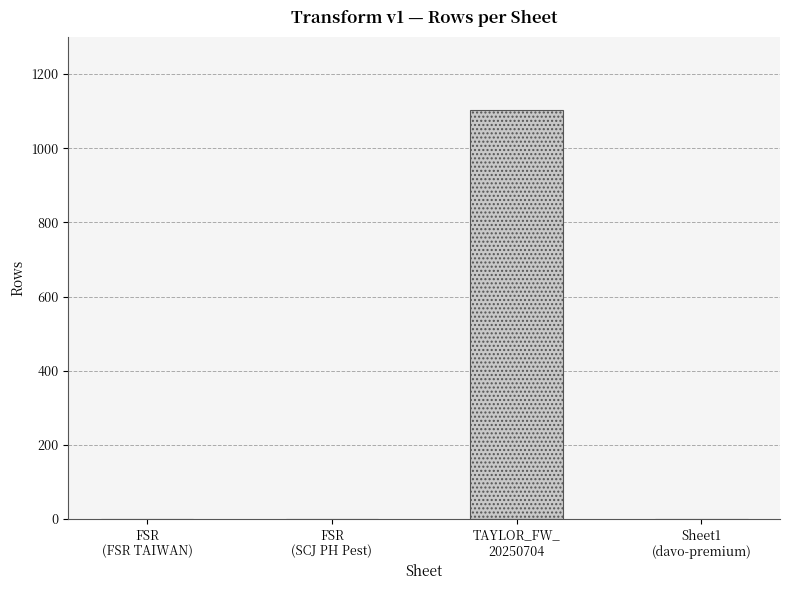

Which category has the highest value across all series?

TAYLOR_FW_
20250704